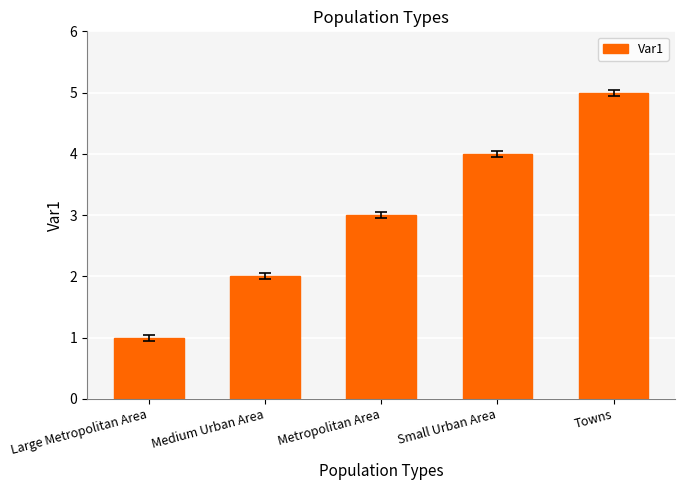

Read the value at Large Metropolitan Area.

1